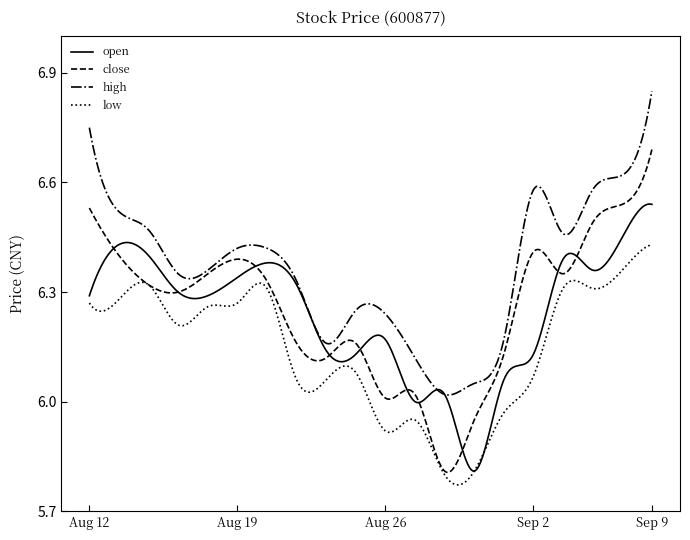

True or false: low and high cross at least once.

False